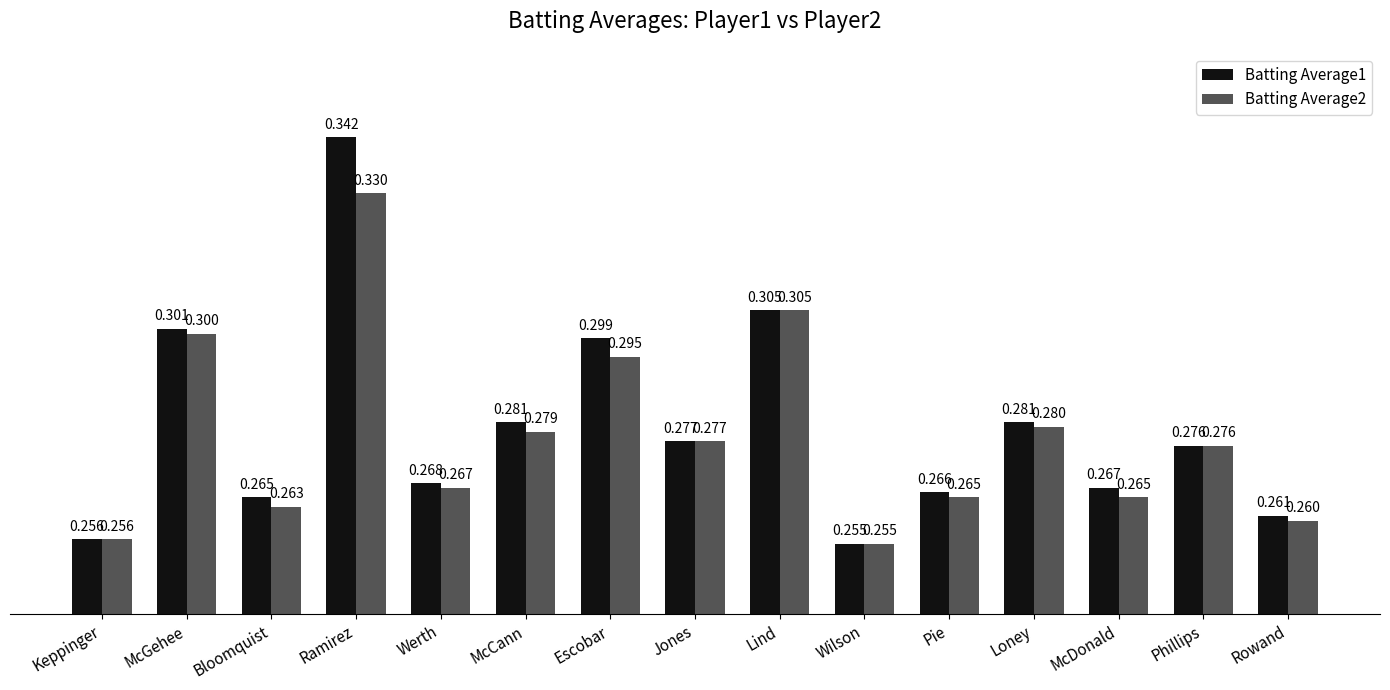

The Batting Average2 series shows 0.3 at Lind. True or false?

True